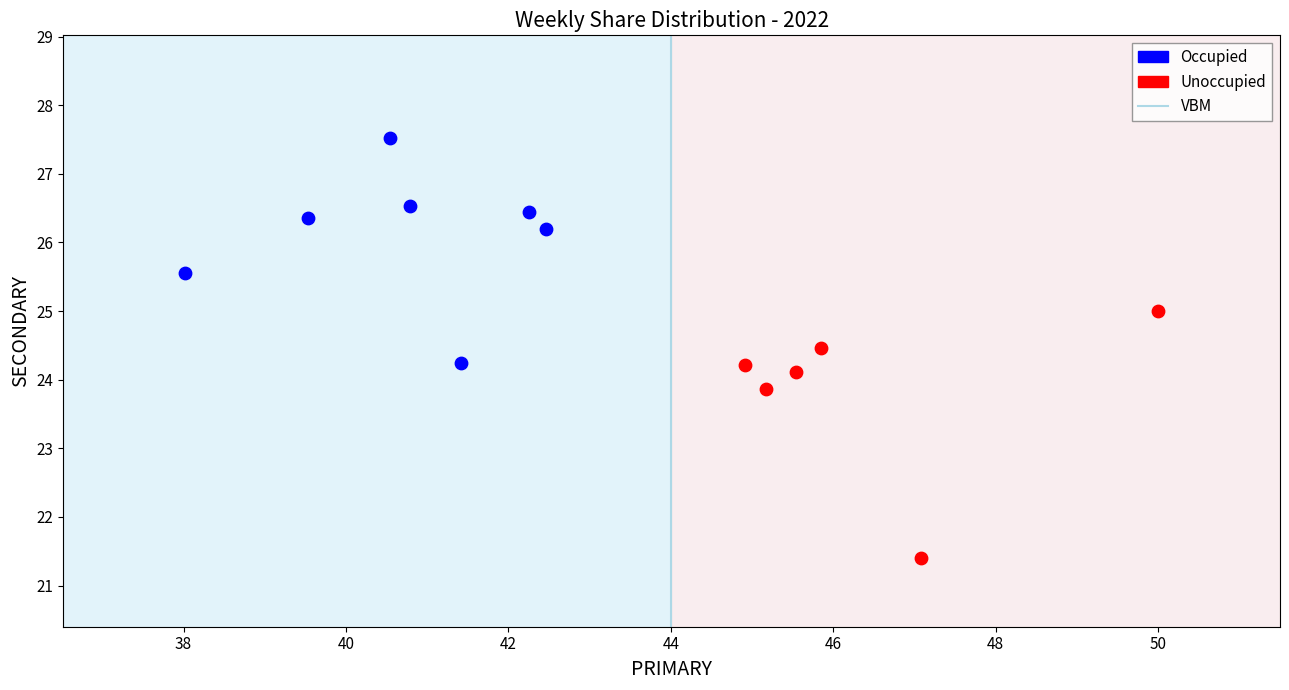

Which series reaches the maximum Y coordinate?

Occupied